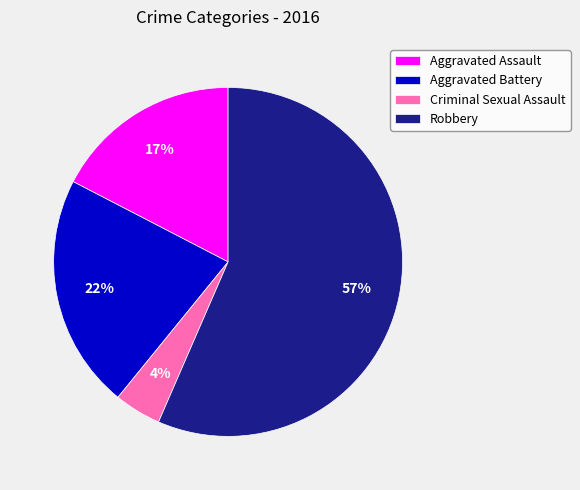

Is the sum of Aggravated Assault and Robbery greater than half?

Yes